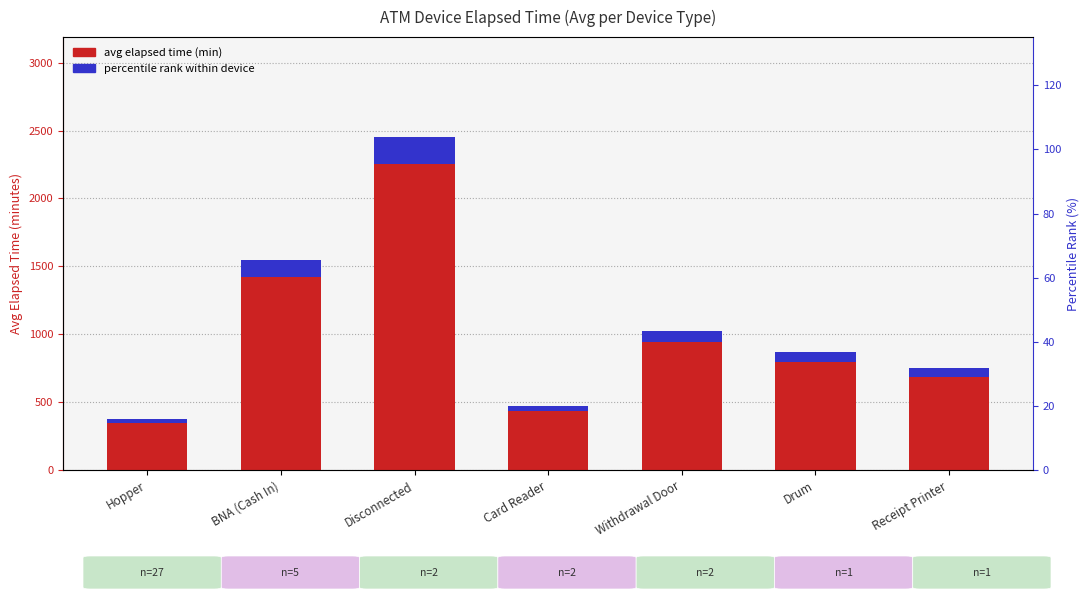

How many data points in avg elapsed time (min) are less than 870?

3